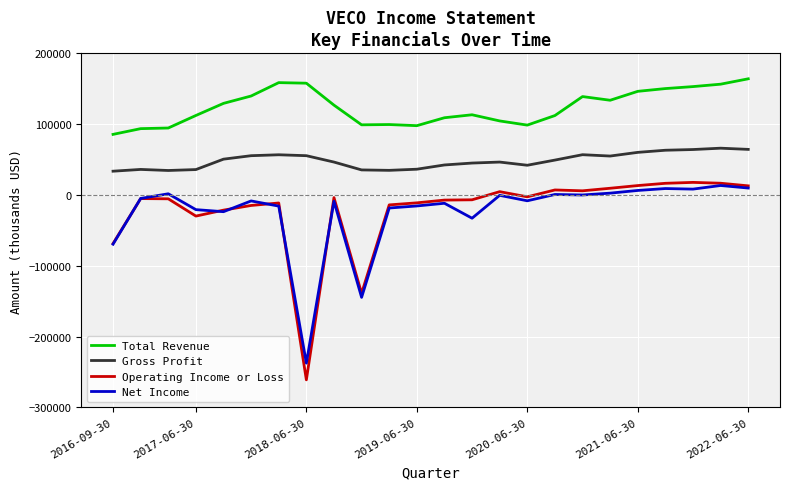

How many categories are shown in the chart?

24